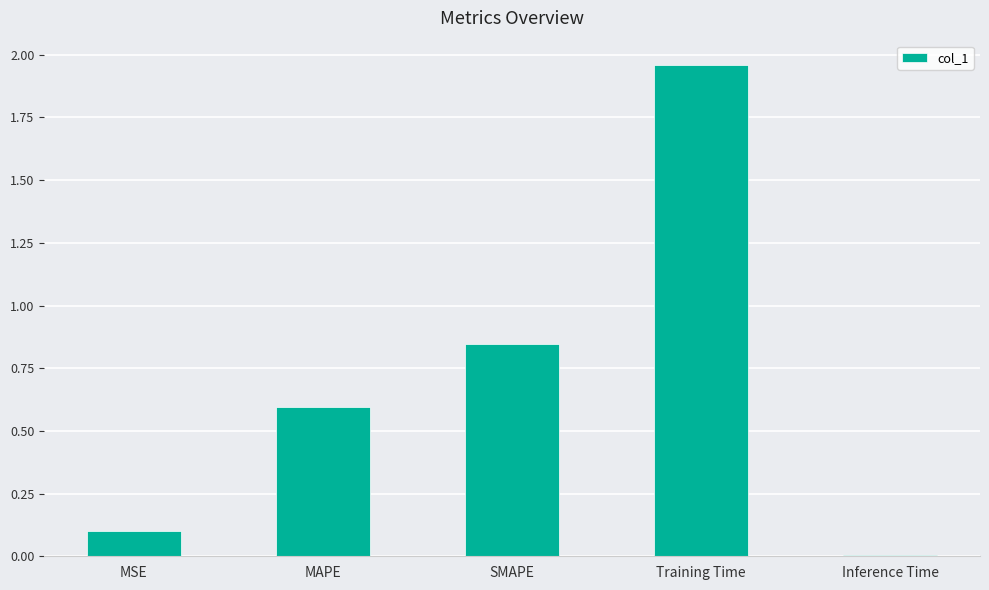

Which category has the lowest value across all series?

Inference Time